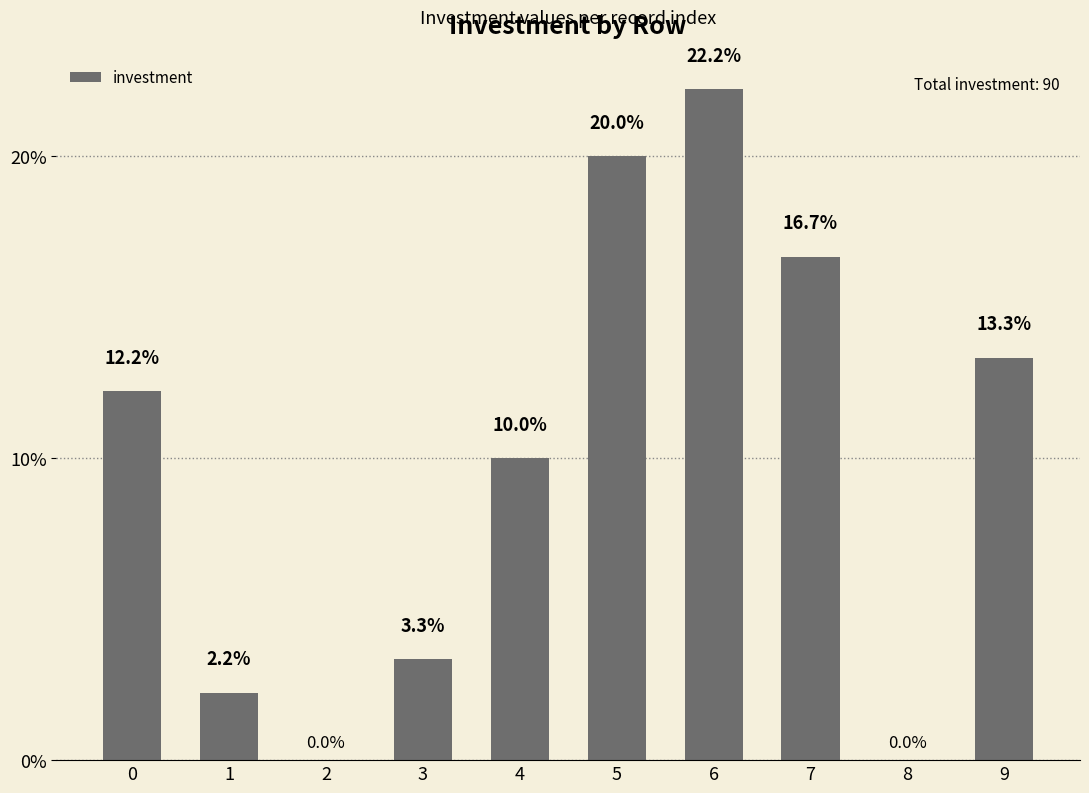

What is the sum of the values at 9 and 8?

13.3